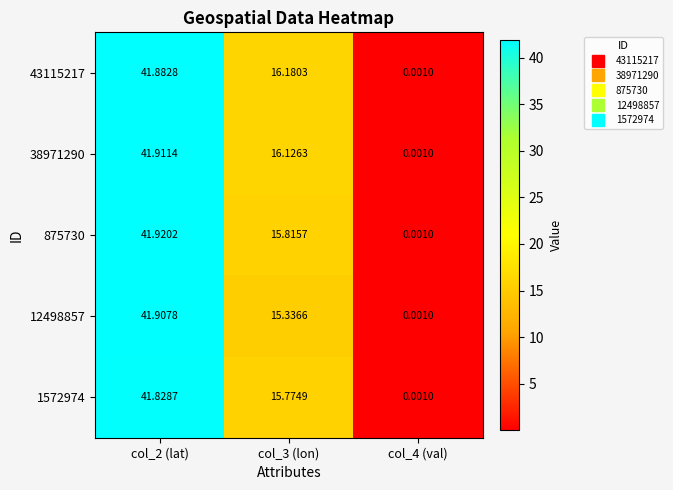

Is the value of 875730 at col_2 (lat) greater than the value of 1572974 at col_4 (val)?

Yes